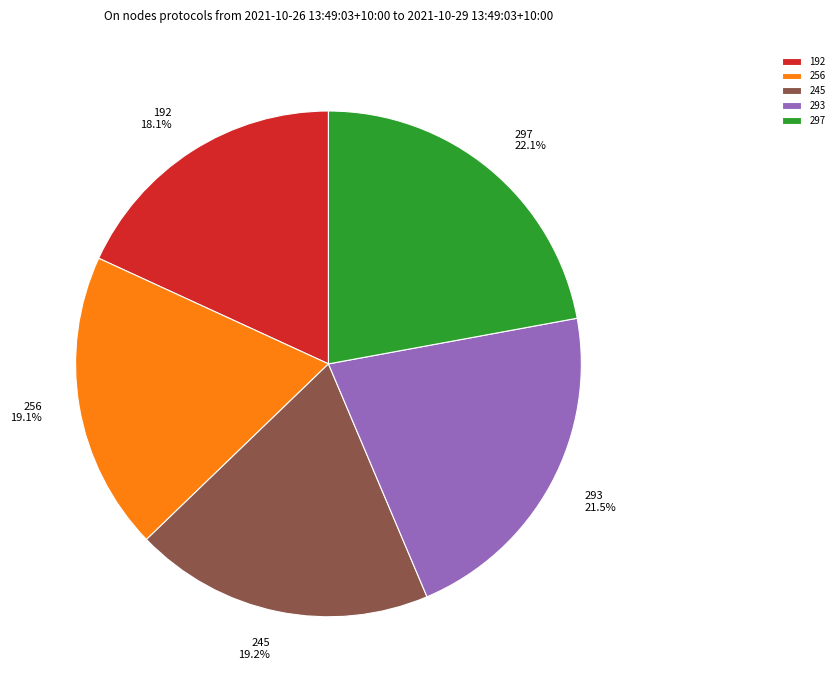

What is the ratio of the value at 297 to the value at 192?

1.2